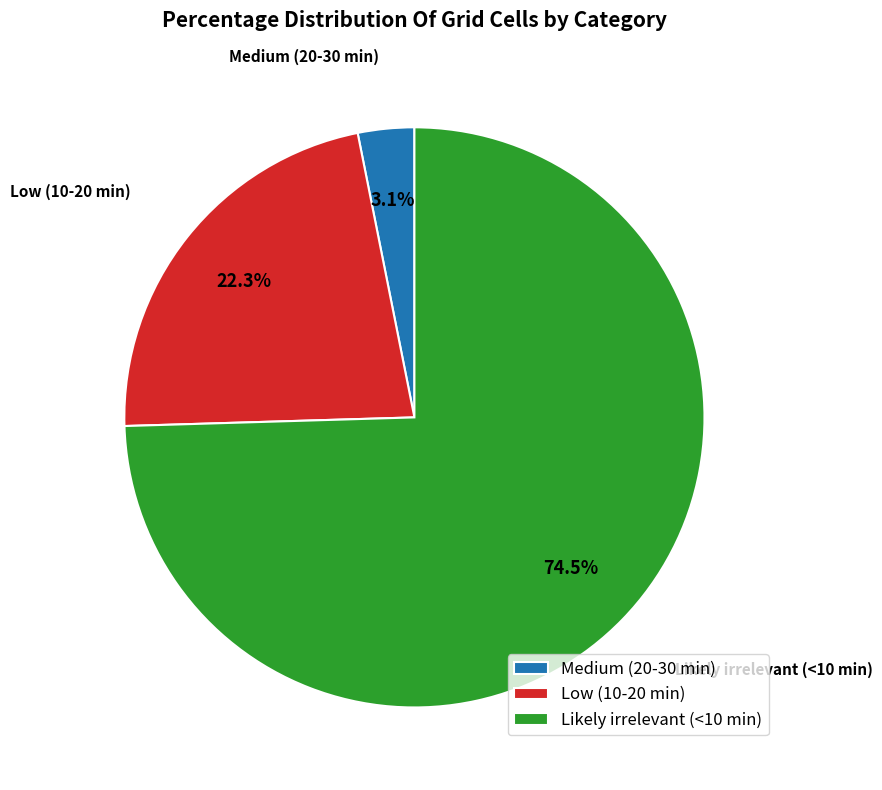

What portion of the pie excludes Medium (20-30 min)?

96.9%